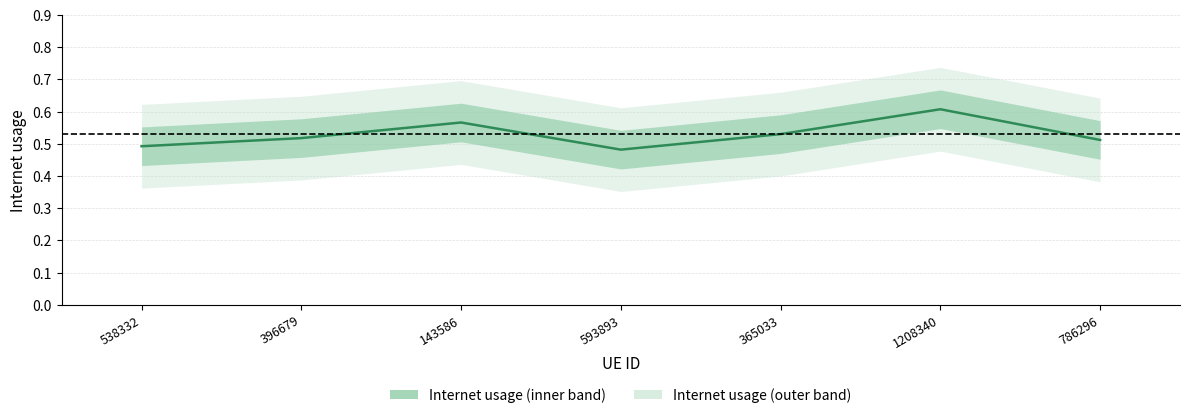

What is the sum of all values?

3.7